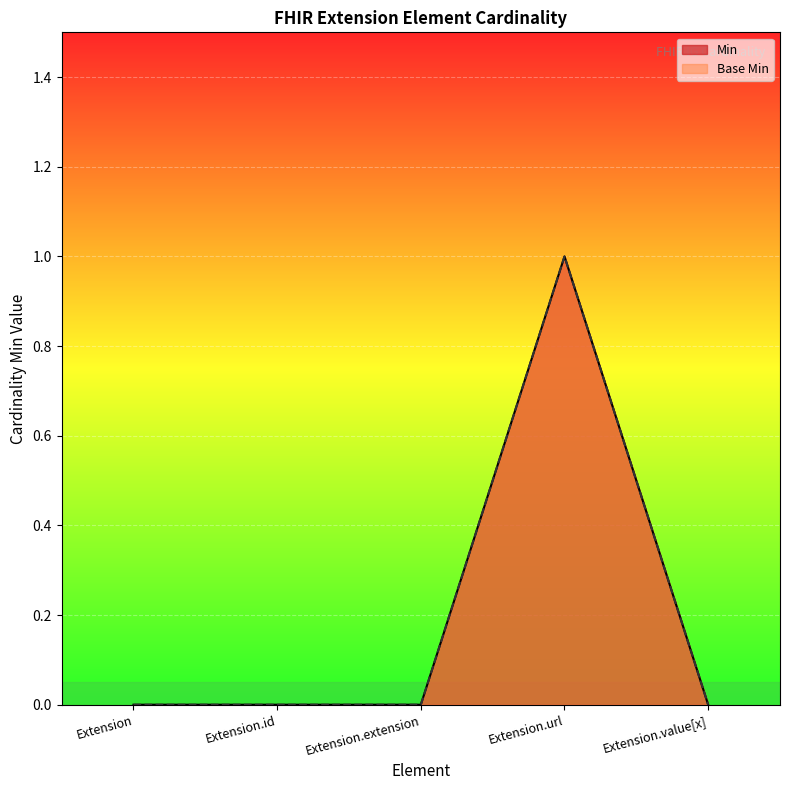

List the series in order of their peak value, lowest first.

Min, Base Min